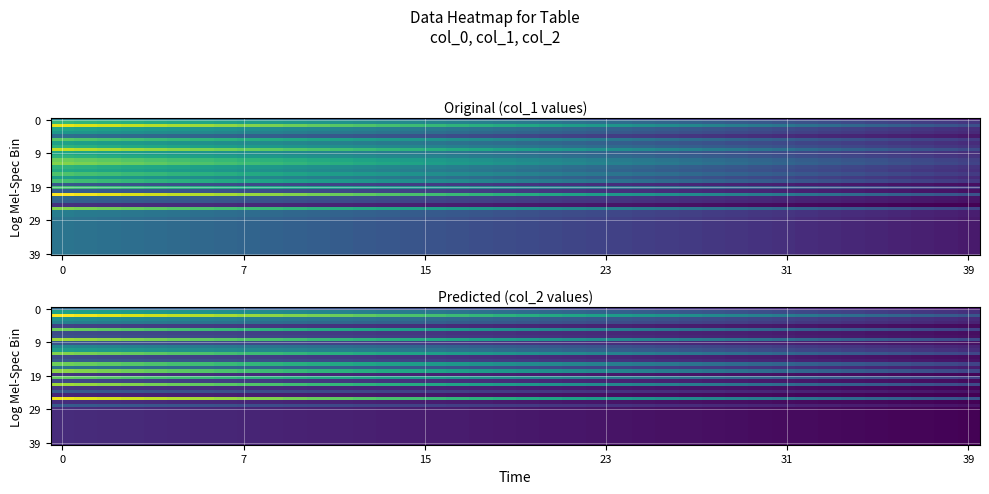

Between 38 and 26, which is larger?

26